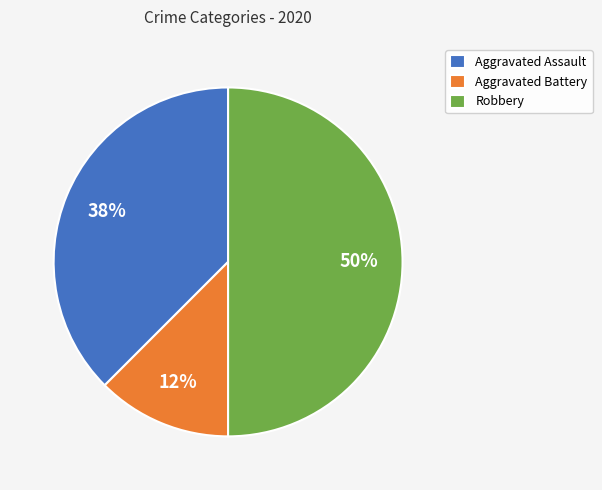

What is the largest slice in the pie chart?

Robbery